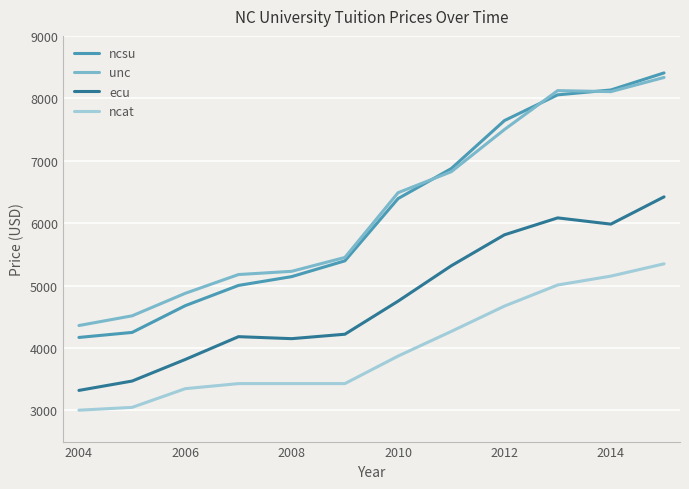

Which series has the largest range (max minus min)?

ncsu